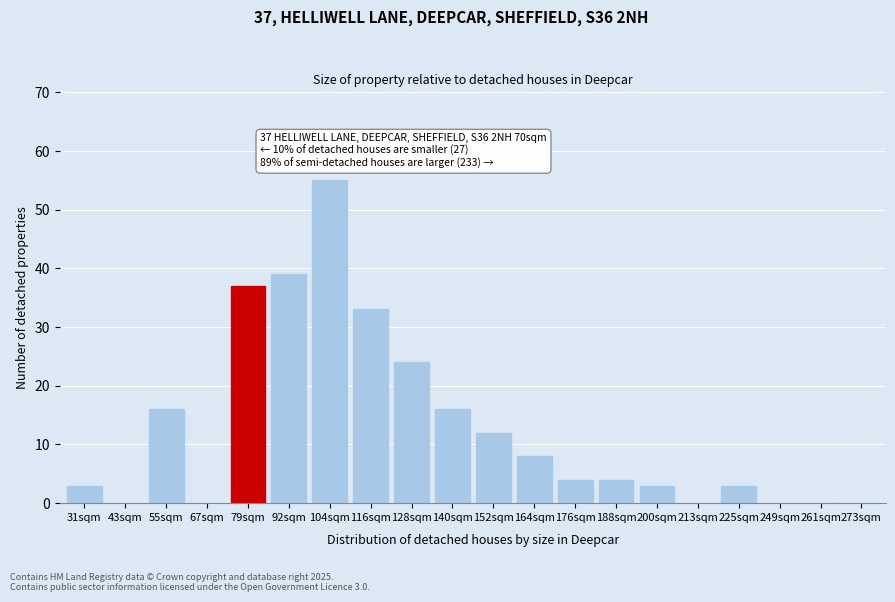

Reading right to left, transcribe all the data shown in this chart.

273sqm=0	261sqm=0	249sqm=0	225sqm=3	213sqm=0	200sqm=3	188sqm=4	176sqm=4	164sqm=8	152sqm=12	140sqm=16	128sqm=24	116sqm=33	104sqm=55	92sqm=39	79sqm=37	67sqm=0	55sqm=16	43sqm=0	31sqm=3